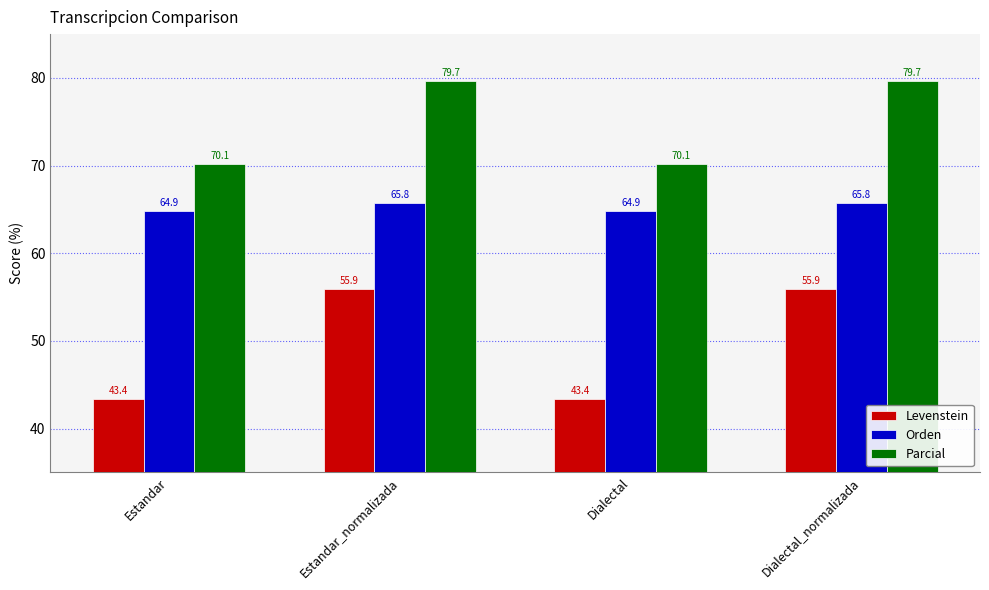

What is the approximate value of Parcial at Estandar_normalizada?

79.7